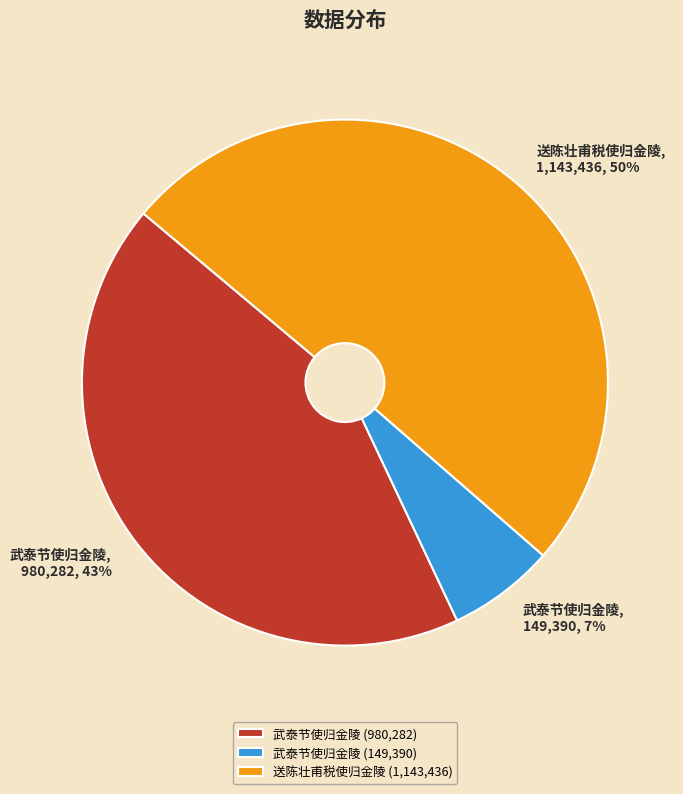

To the nearest percent, what percentage of the pie is 送陈壮甫税使归金陵 (1,143,436)?

50%